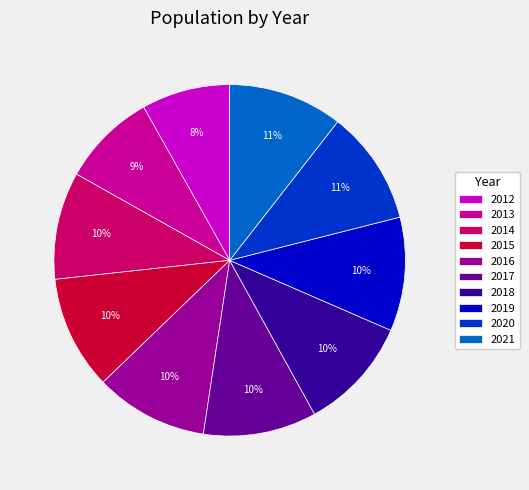

Is there a majority slice in this chart?

No